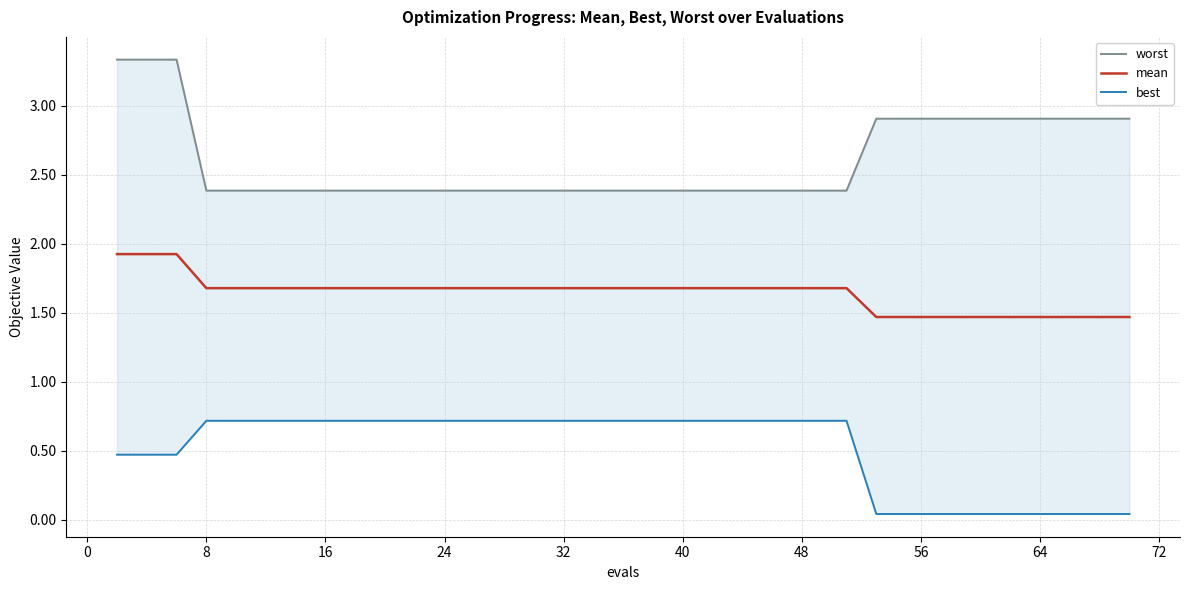

True or false: mean and worst intersect in this chart.

False